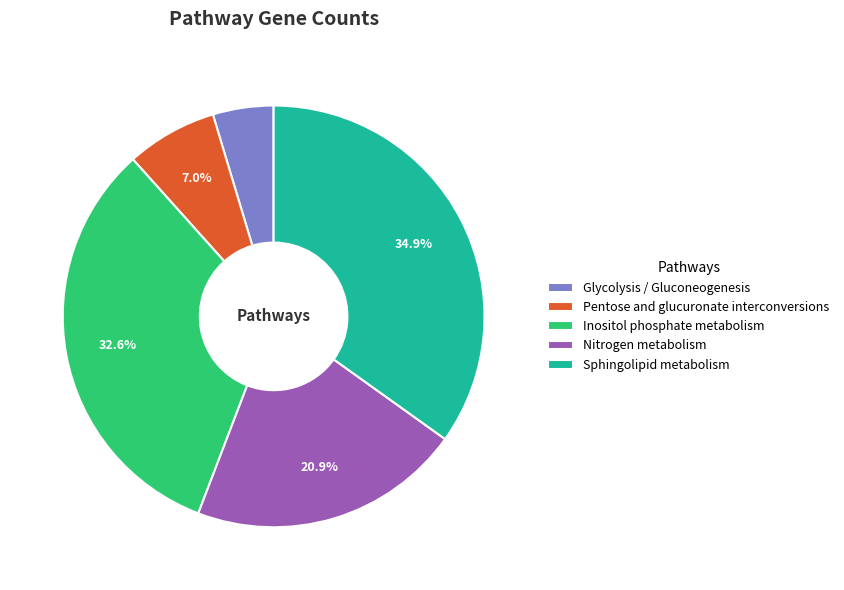

To the nearest percent, what is the average slice percentage?

20%